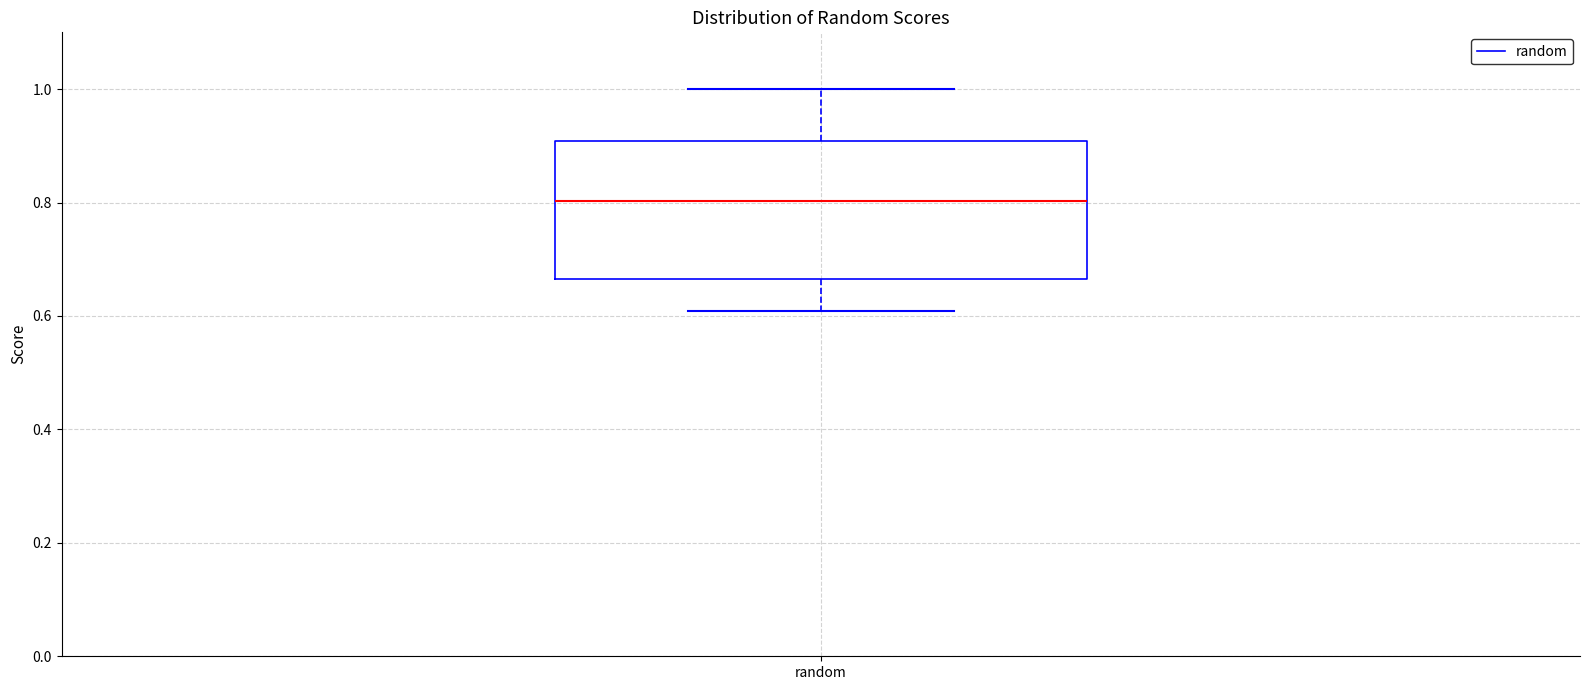

Read this box plot against the y-axis: the position of the median line, the range covered by the box, and the ends of both whiskers. The values are not printed on the chart, so give them approximately, as read against the axis.

median 0.80, box 0.66 to 0.90, whiskers 0.60 to 1.00